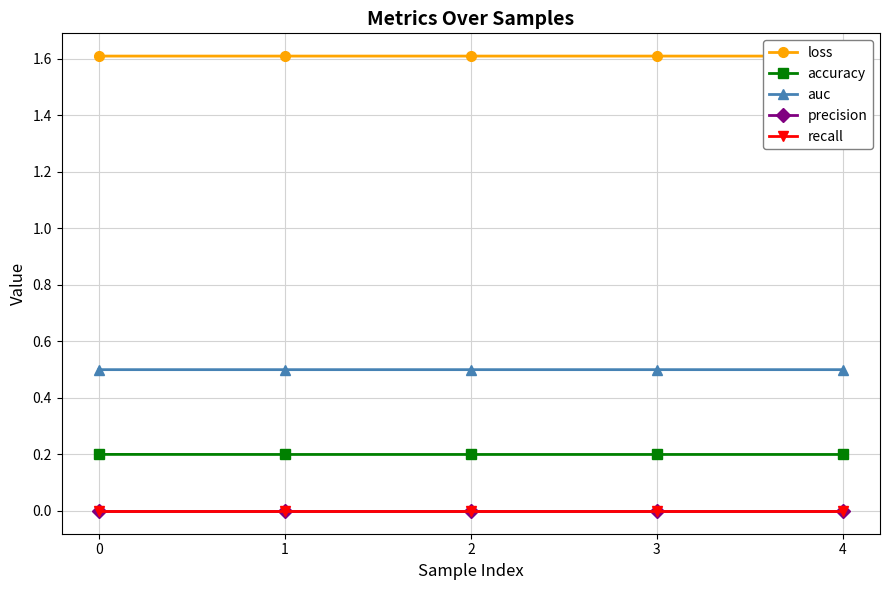

Is the value of precision at 2 greater than the value of recall at 0?

No